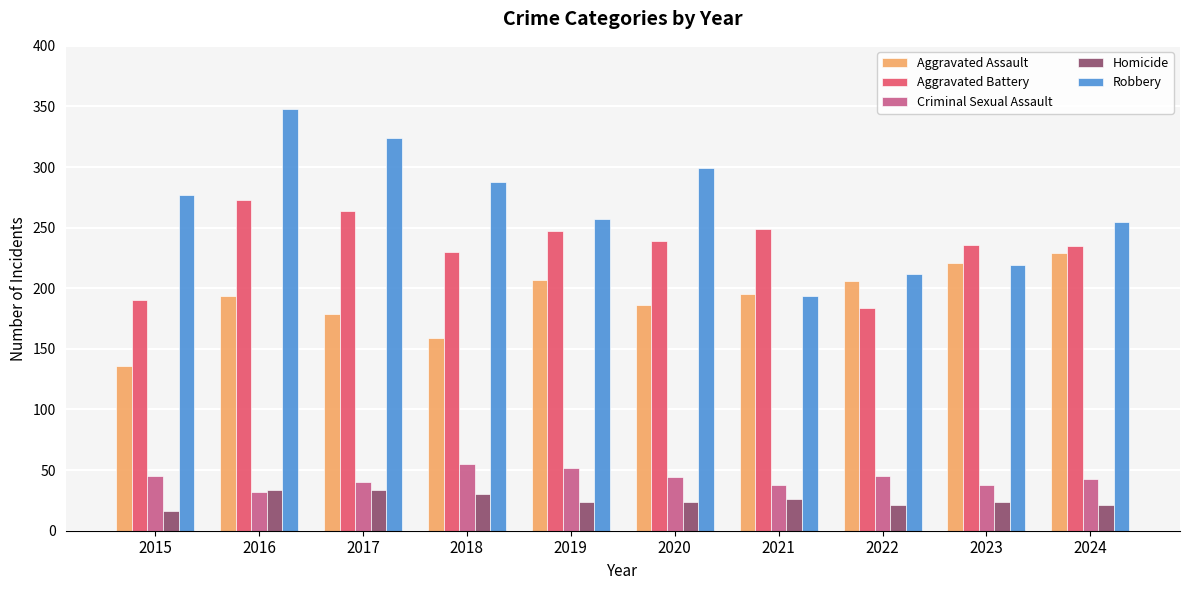

The value of Homicide at 2016 is 20. True or false?

False